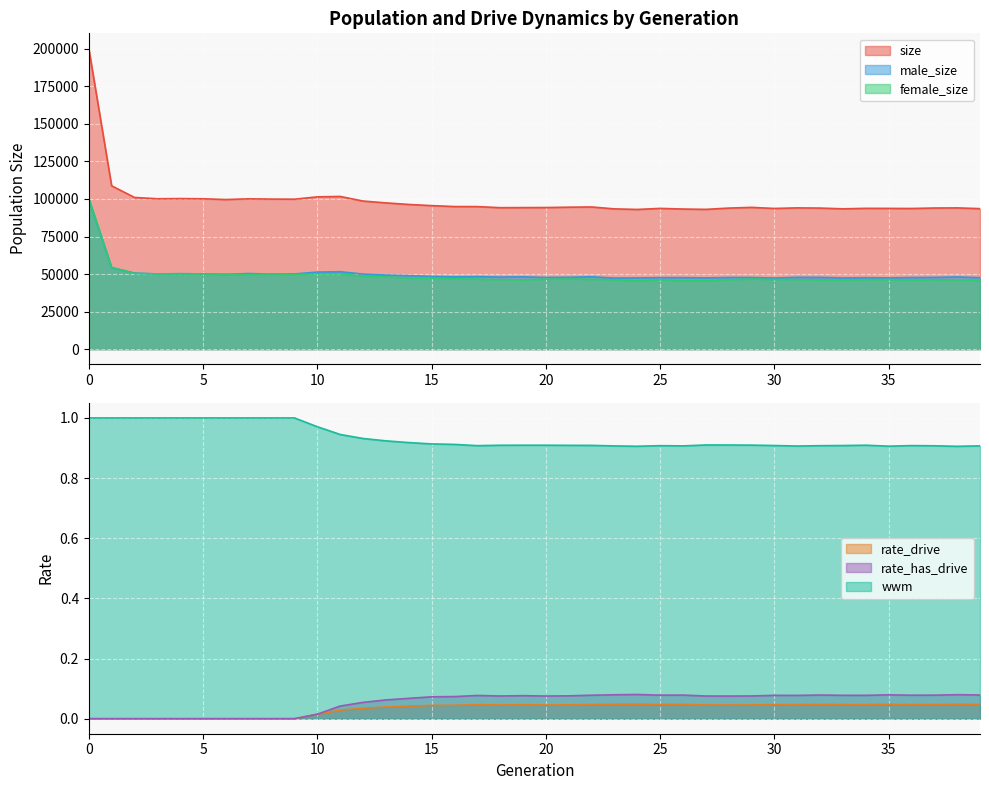

What is the value of the male_size point at the 15th from the left?

48944